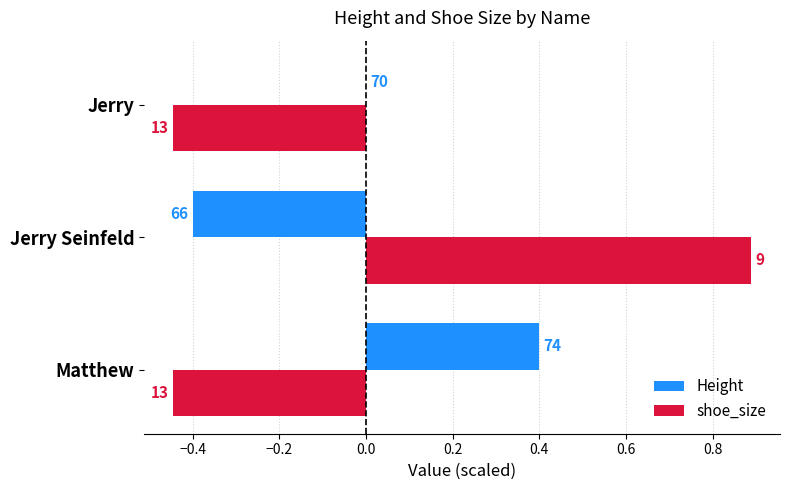

What are all the series names shown in the legend?

Height, shoe_size